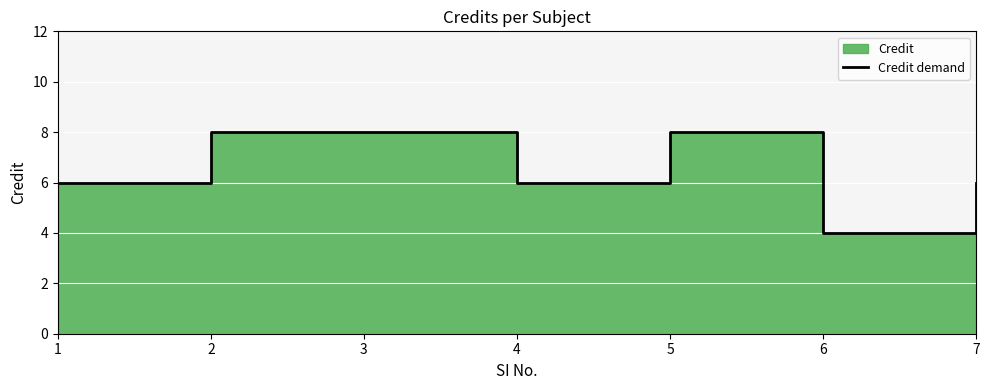

Count the values in the range 6 to 8.

6